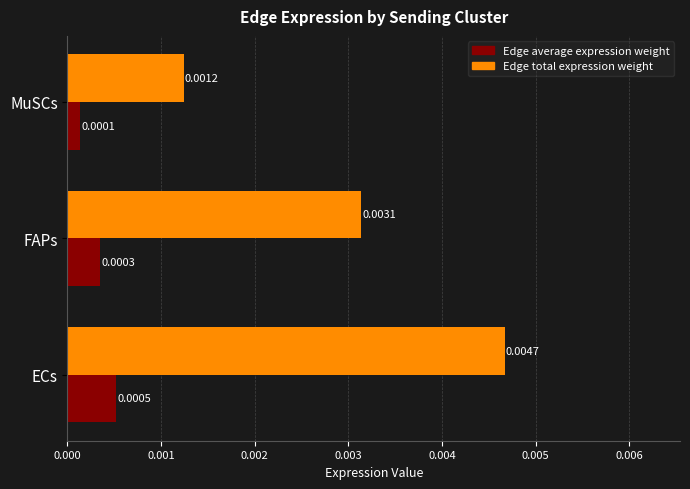

At which label is Edge average expression weight closest to 0?

MuSCs